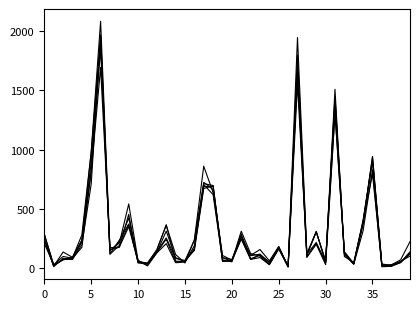

Does the chart have visible grid lines?

No